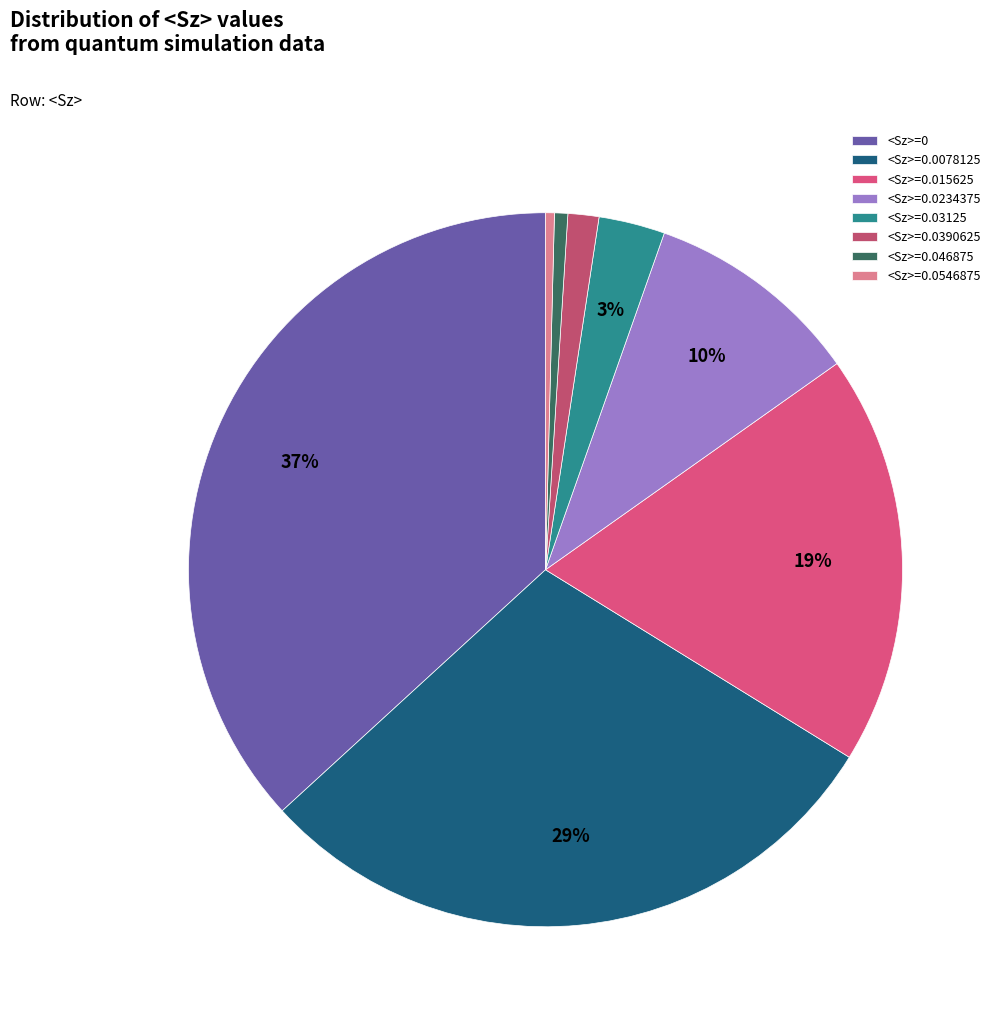

To the nearest percent, what is the average slice percentage?

12%